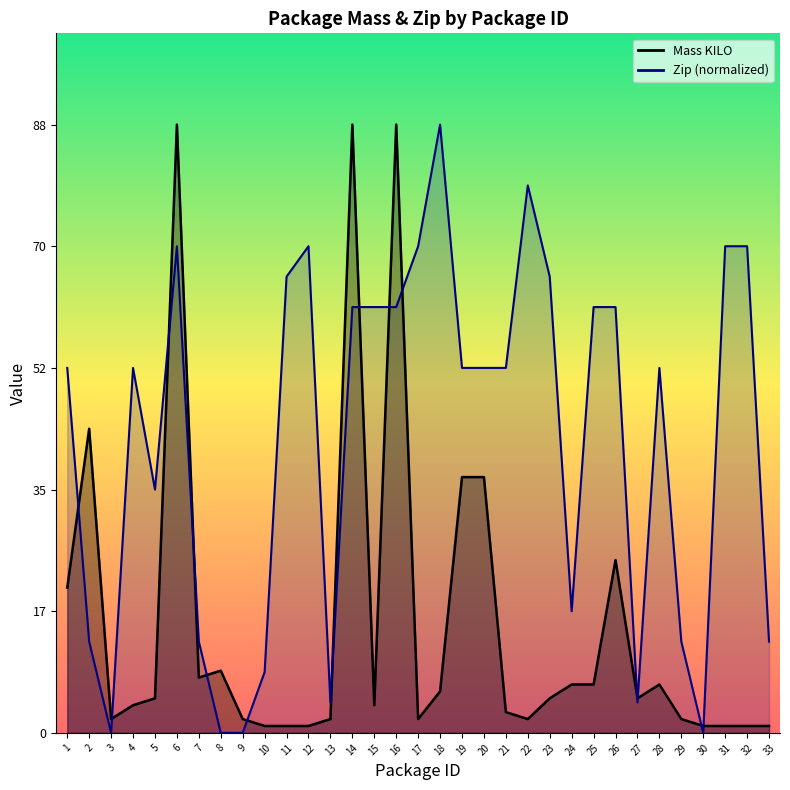

Is it true that Zip equals 29.5 at 14?

False